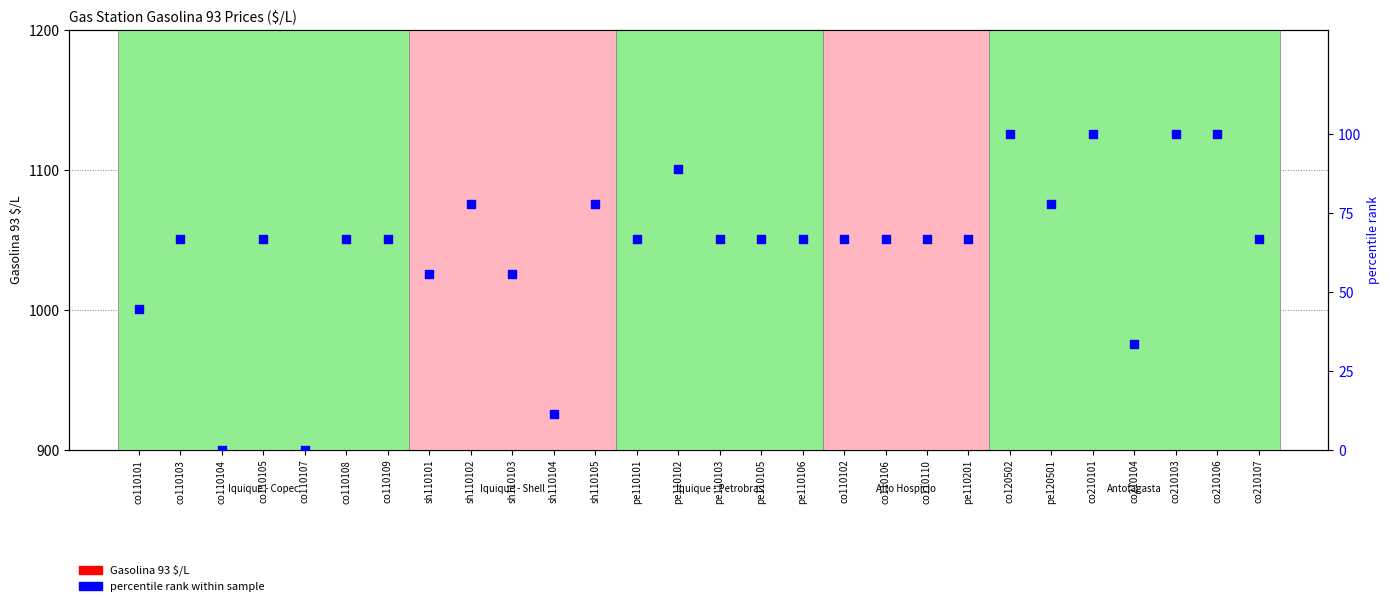

What are all the series names shown in the legend?

Gasolina 93 $/L, percentile rank within sample